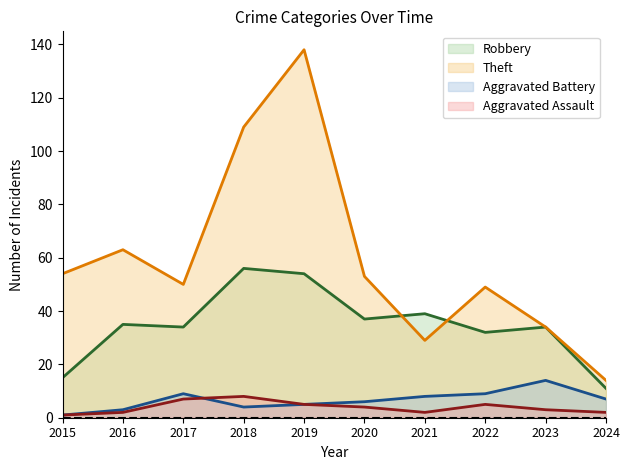

The Aggravated Battery series shows 3 at 2016. True or false?

True